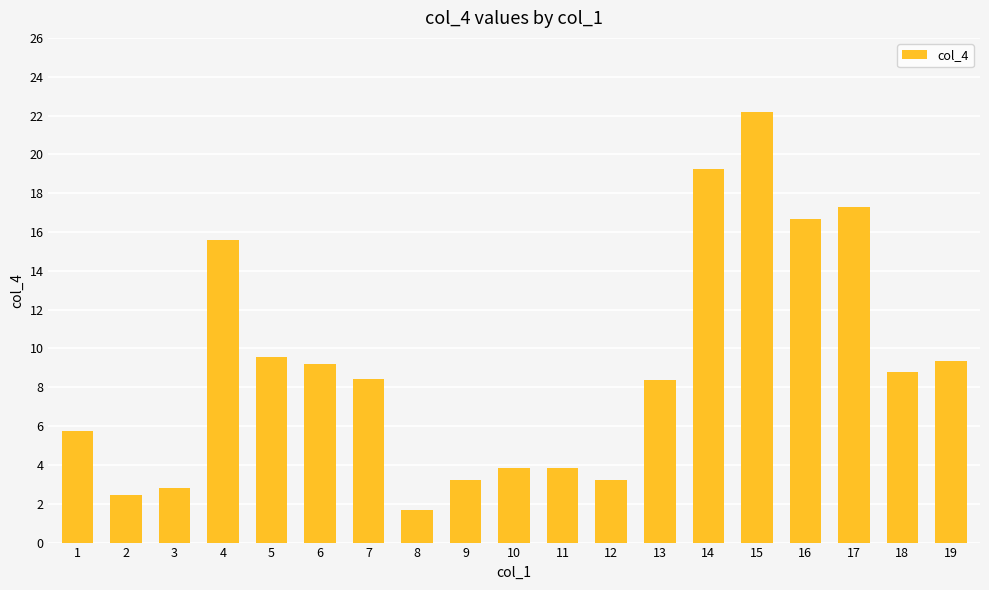

True or false: the data shows 7.6 at 4.

False